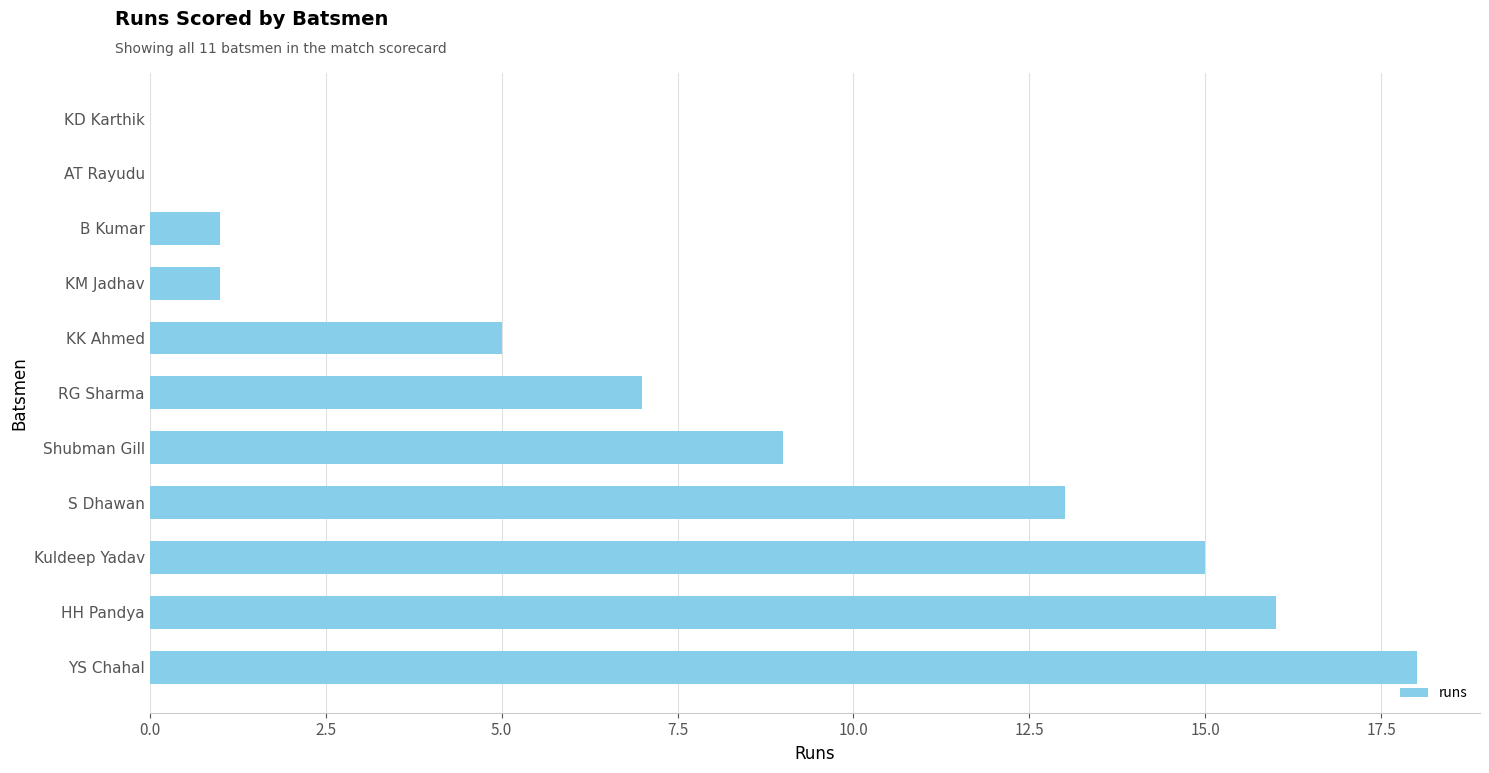

What is the ratio of the value at S Dhawan to the value at B Kumar?

13.0